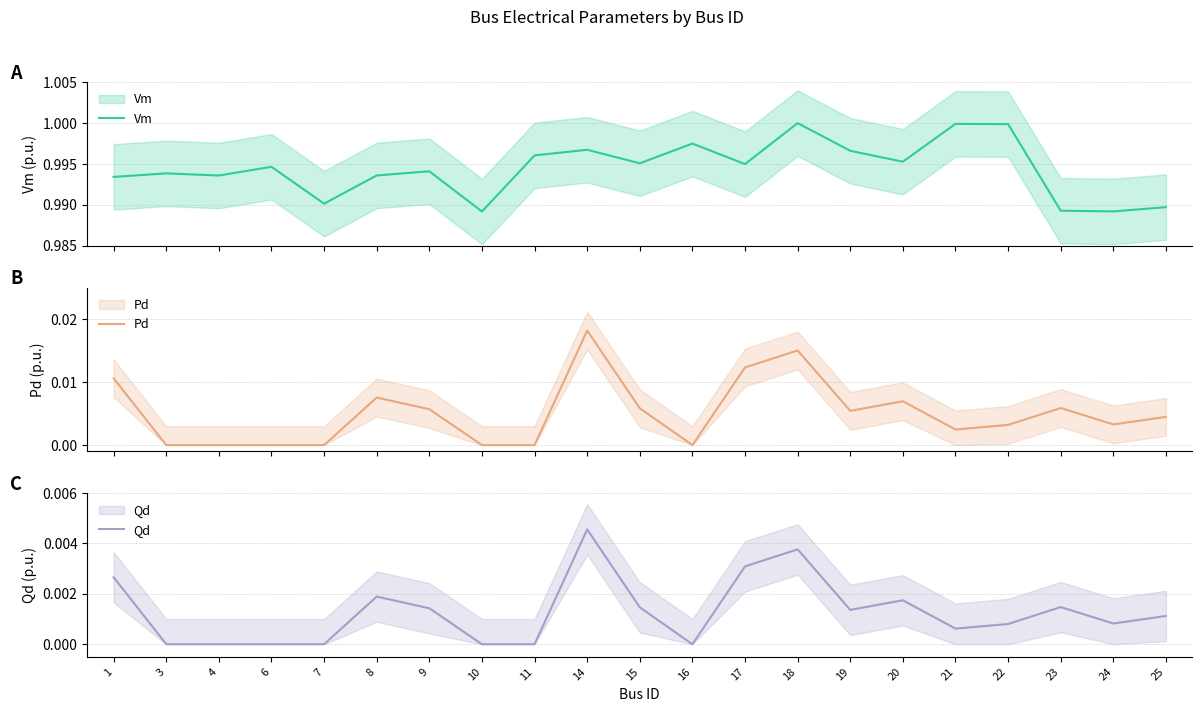

At which category does the chart reach its minimum across all series?

3